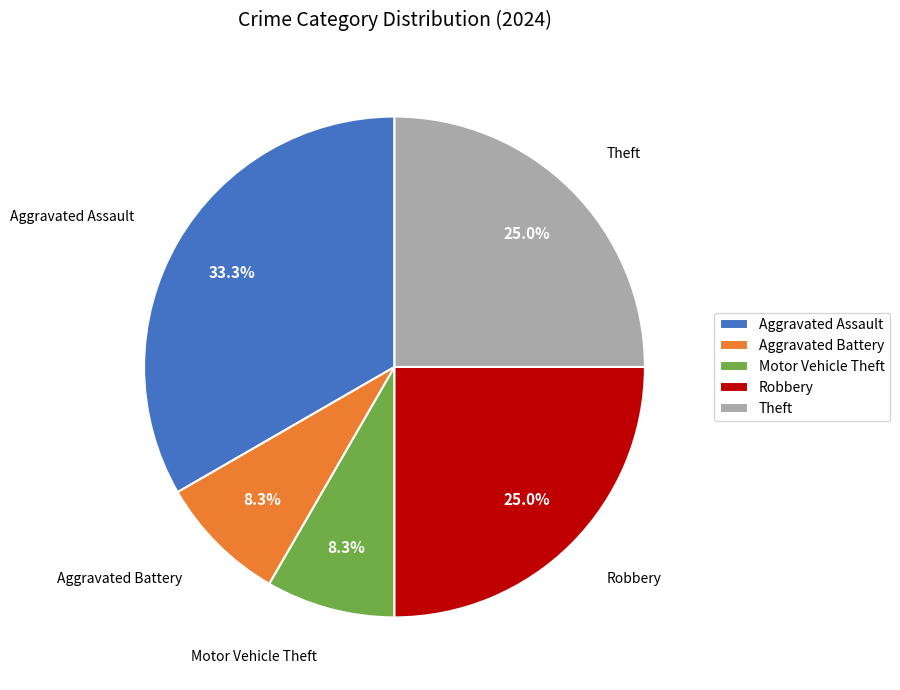

Which has a higher value, Motor Vehicle Theft or Robbery?

Robbery